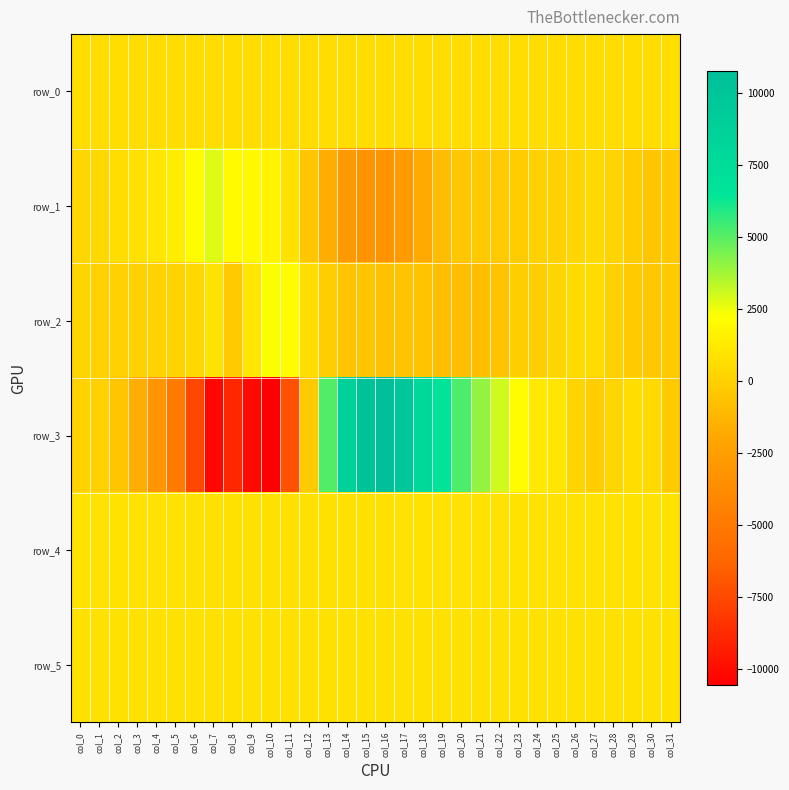

Which series has the largest total across all categories?

row_4